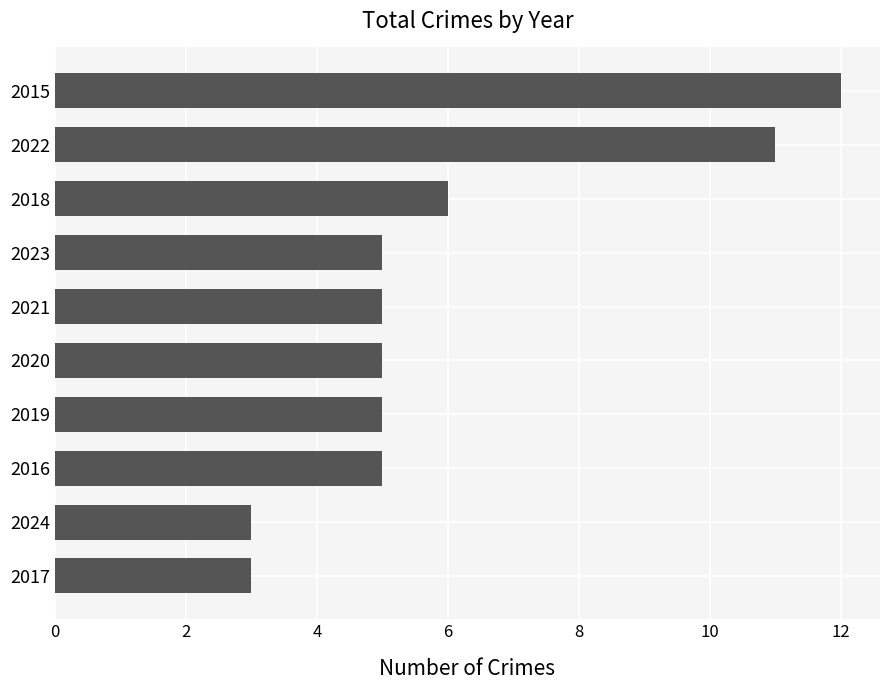

Are the bars grouped side by side (vs. stacked)?

No